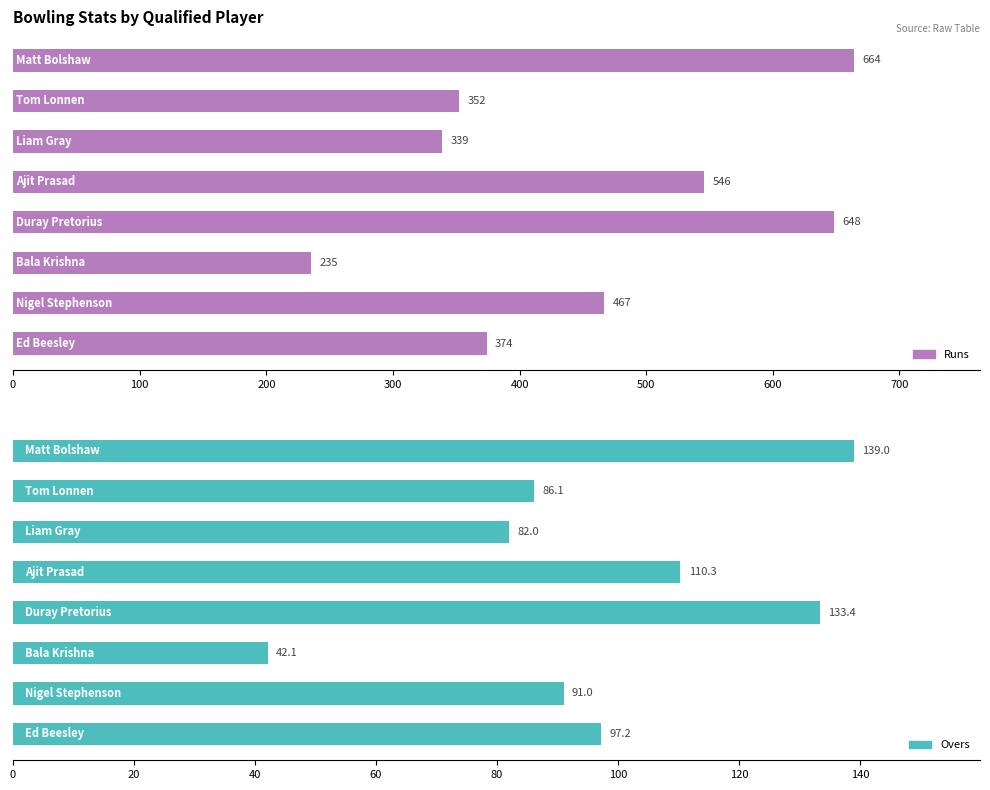

Reading left to right, transcribe all the data shown in this chart.

Runs: 0=664.0	100=352.0	200=339.0	300=546.0	400=648.0	500=235.0	600=467.0	700=374.0
Overs: 0=139.0	100=86.1	200=82.0	300=110.3	400=133.4	500=42.1	600=91.0	700=97.2